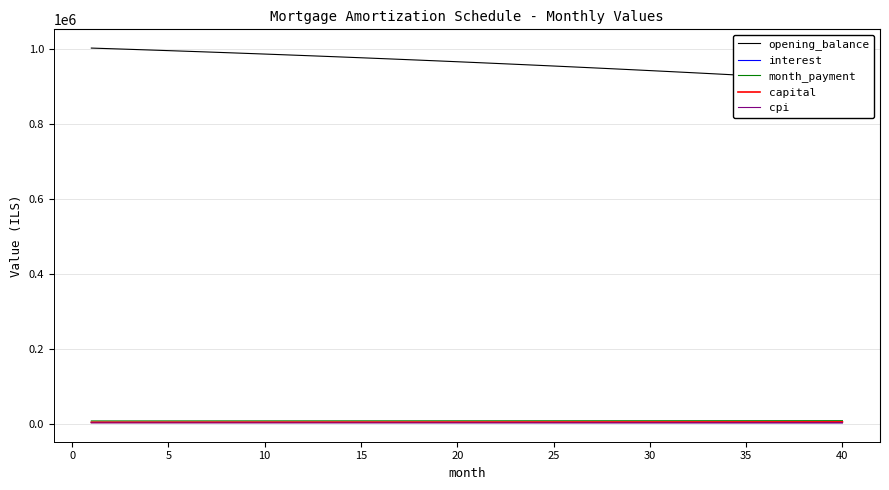

How many lines are shown in the chart?

5